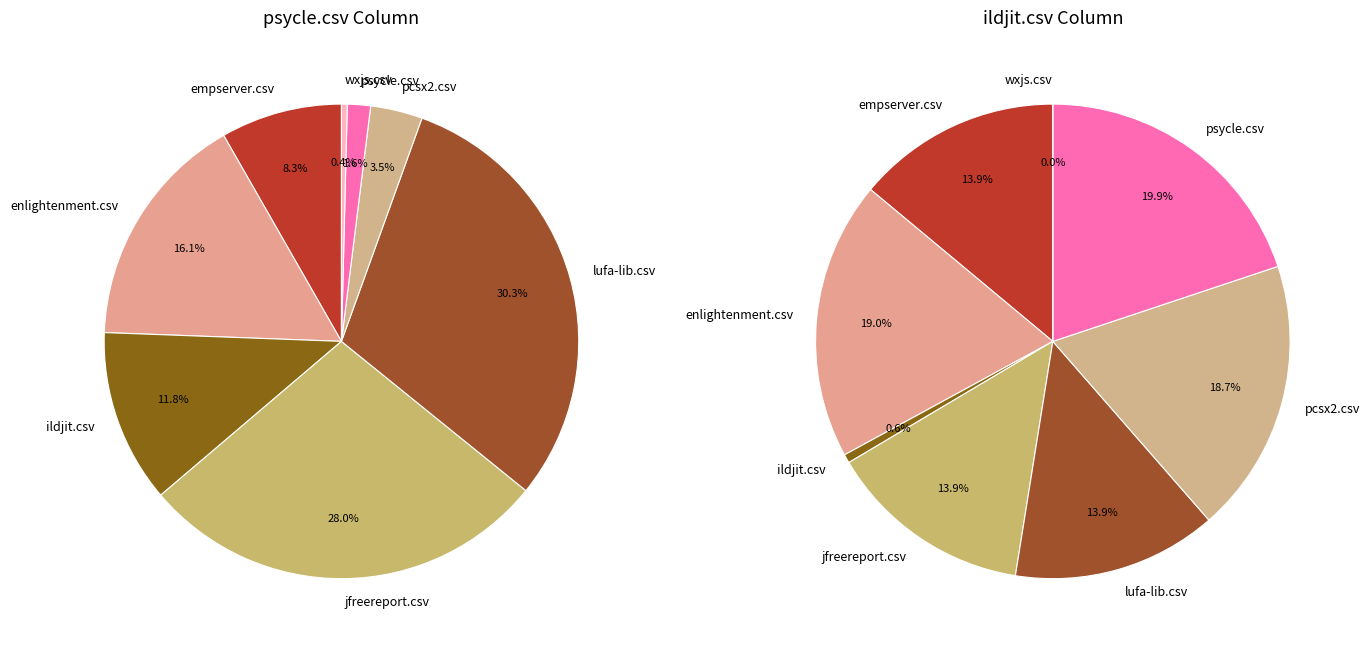

How many segments does this pie chart have?

8